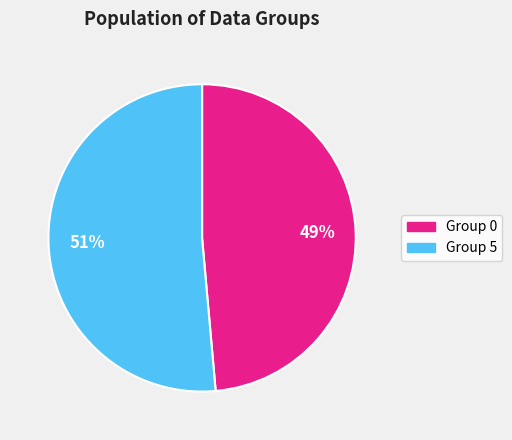

Combined, do Group 0 and Group 5 account for over 50%?

Yes